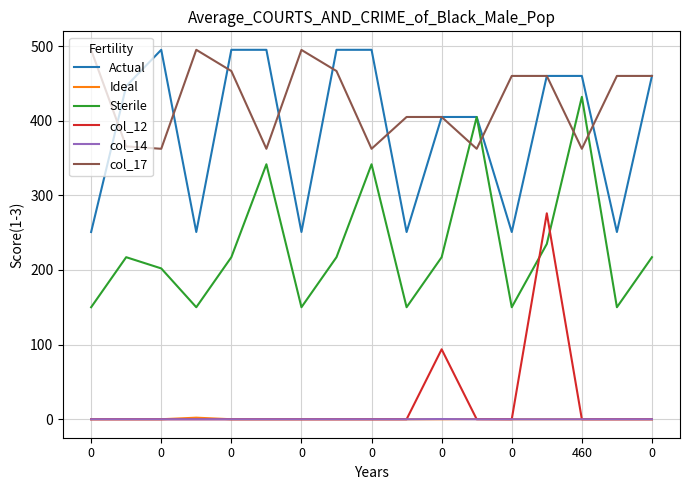

Which series has the largest total across all categories?

col_17